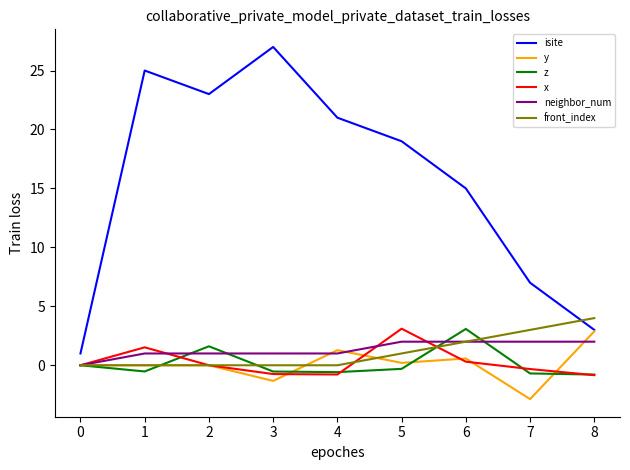

What is the difference between the z values at 4 and 1?

0.1